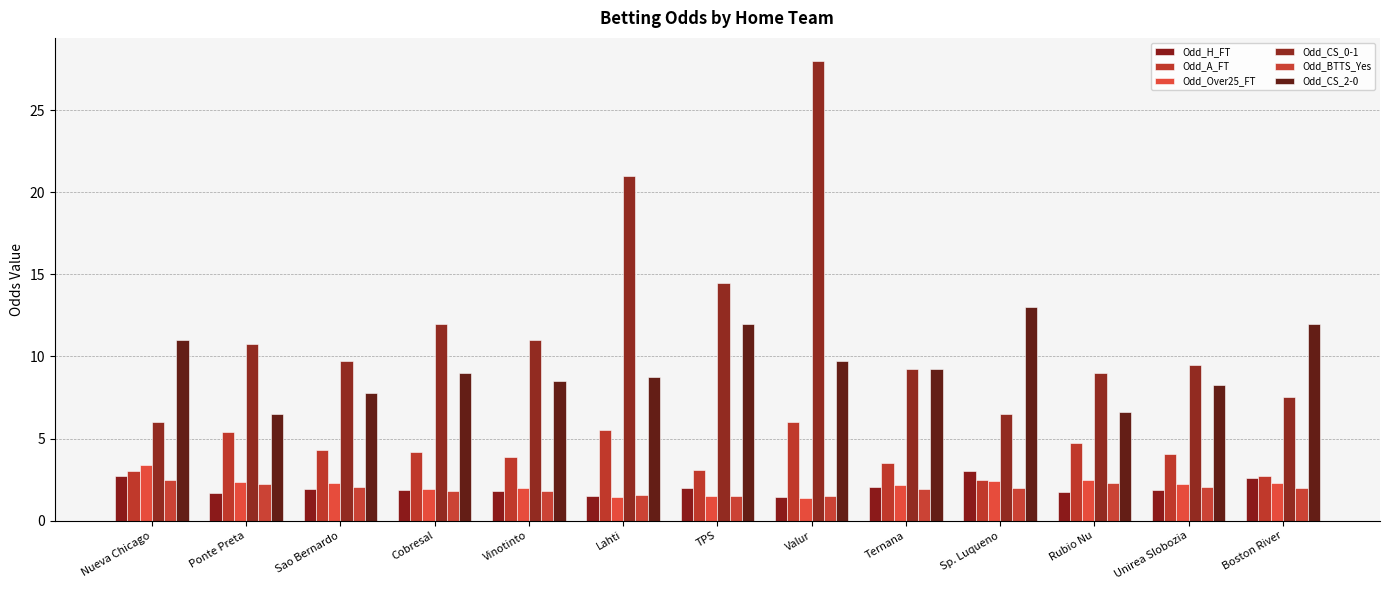

At which label does Odd_A_FT first exceed 4?

Ponte Preta